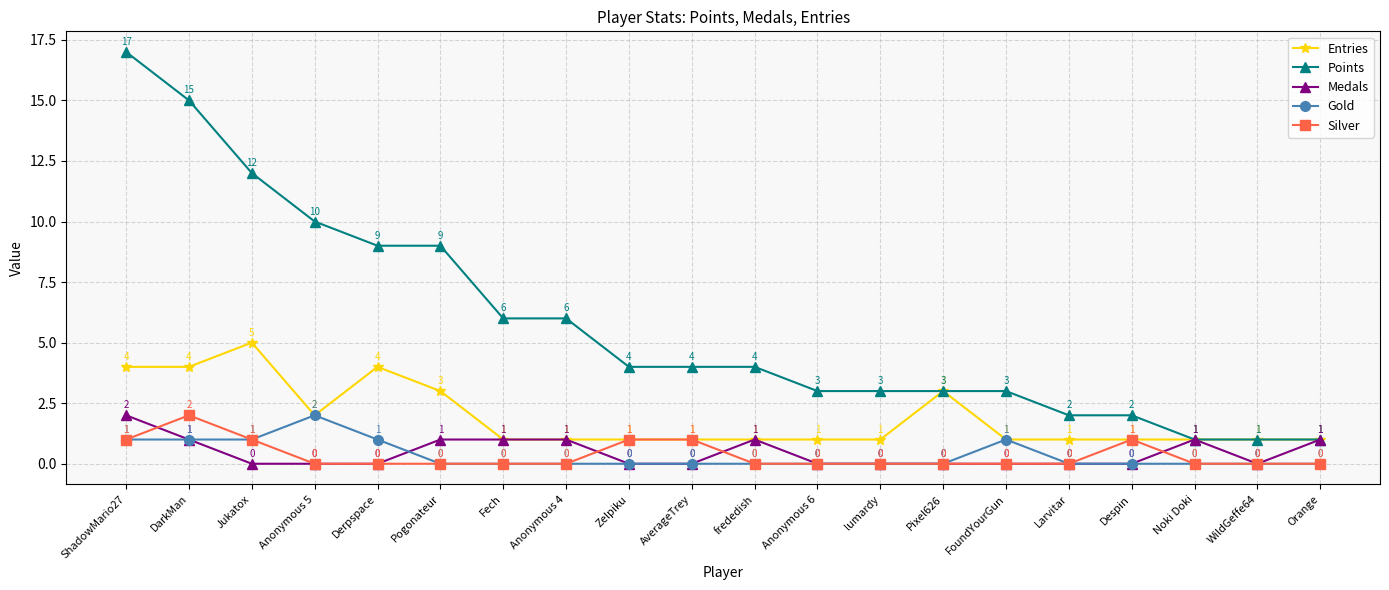

Which series has the largest range (max minus min)?

Points